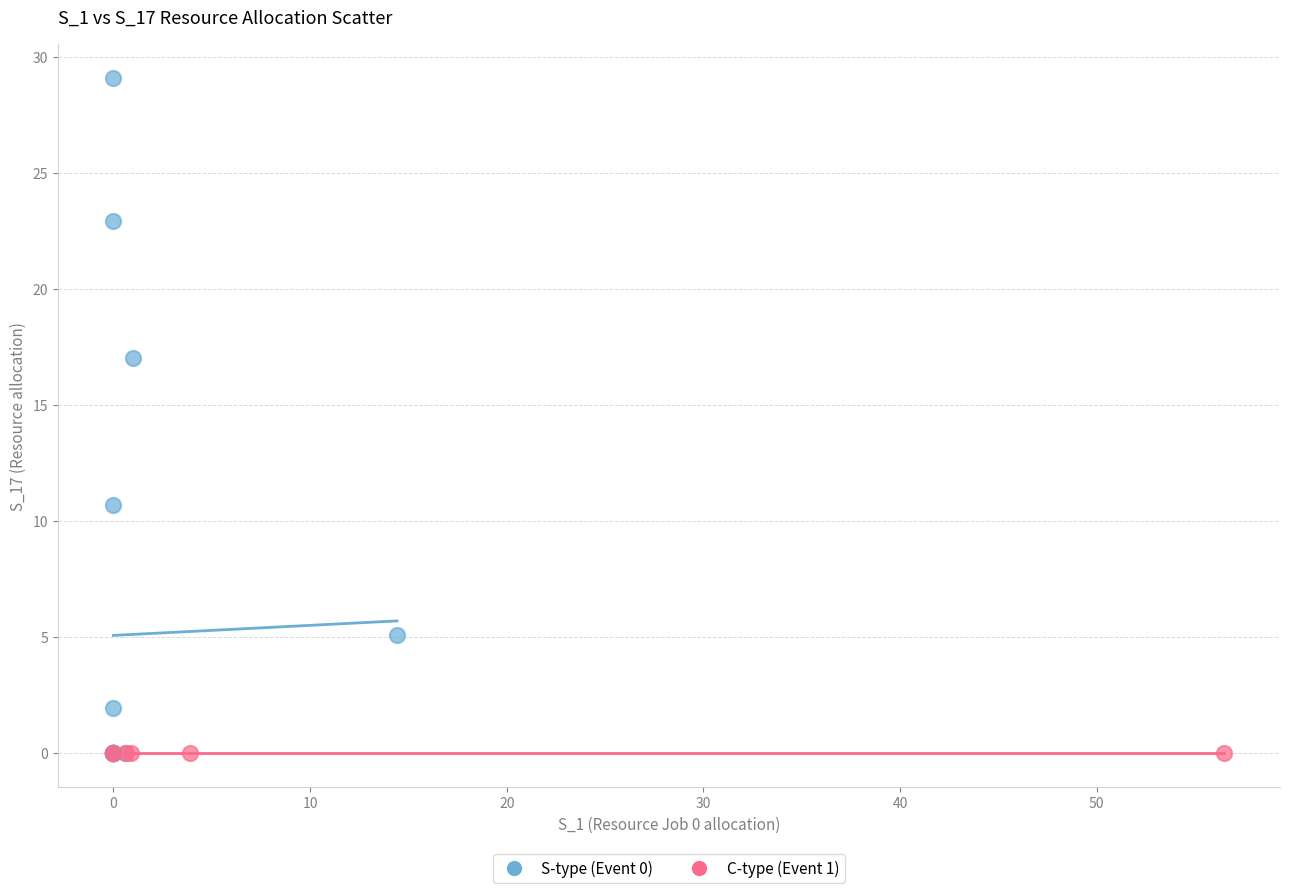

Which series reaches the maximum Y coordinate?

S-type (Event 0)